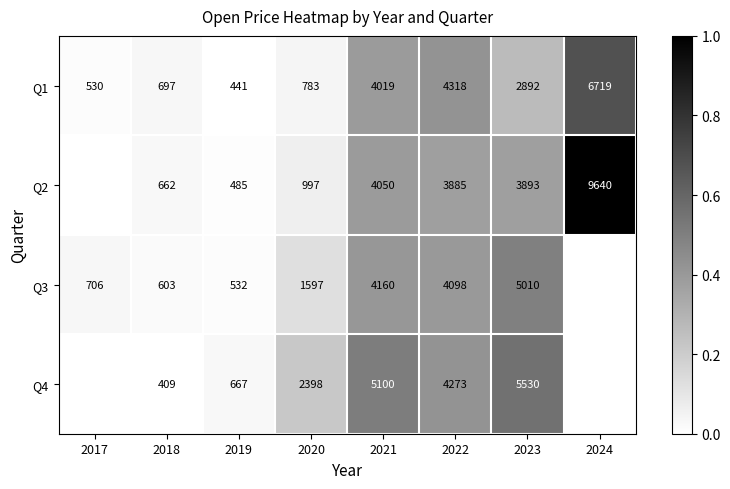

Rank the categories by Q1 value from lowest to highest.

2019, 2017, 2018, 2020, 2023, 2021, 2022, 2024